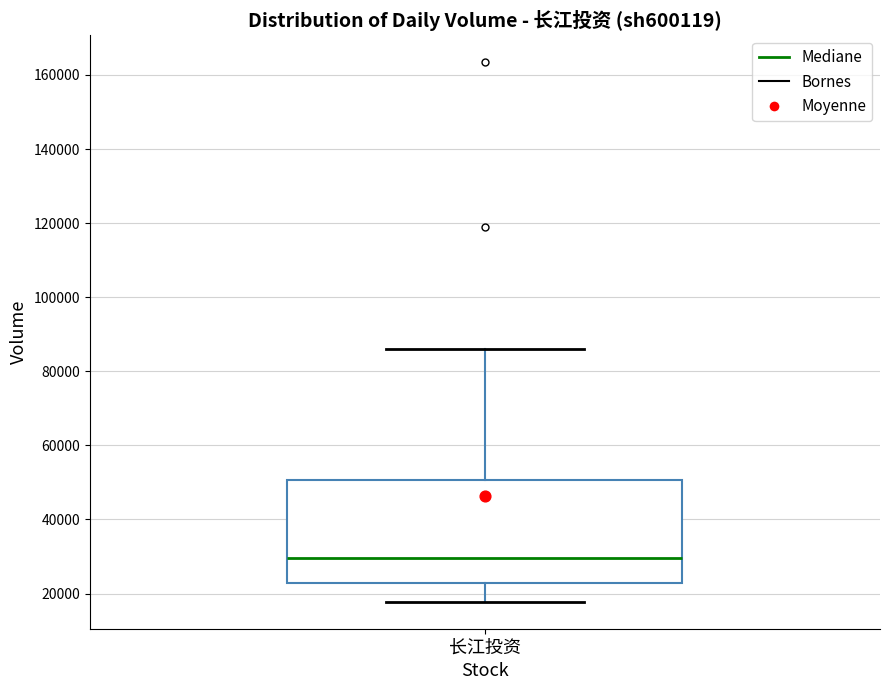

Where is the upper edge of the box for 长江投资 on the y-axis? The values are not printed on the chart, so give them approximately, as read against the axis.

50000